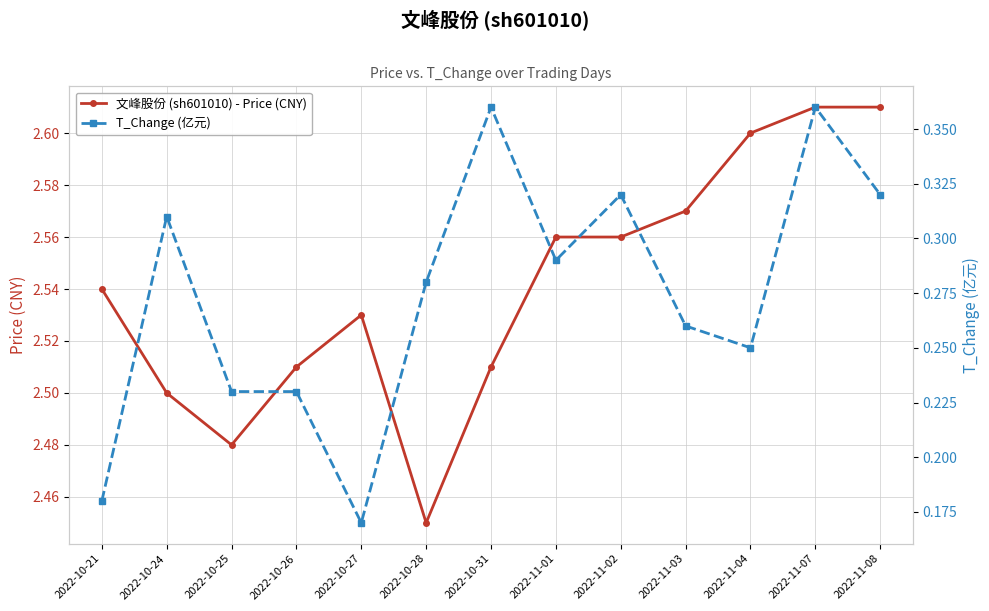

Count the 文峰股份 (sh601010) - Price (CNY) values in the range 2 to 3.

13